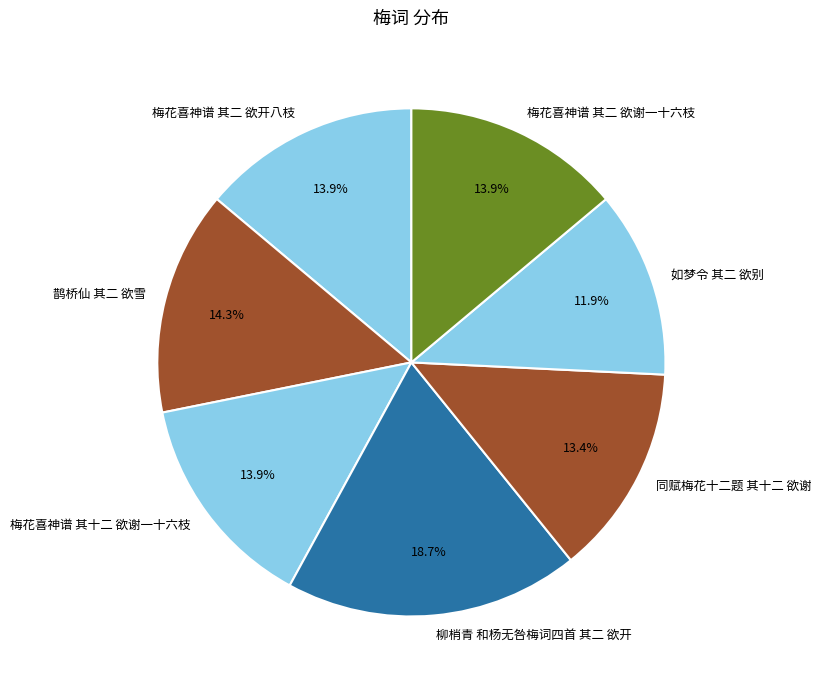

To the nearest percent, what portion does 柳梢青 和杨无咎梅词四首 其二 欲开 represent?

19%